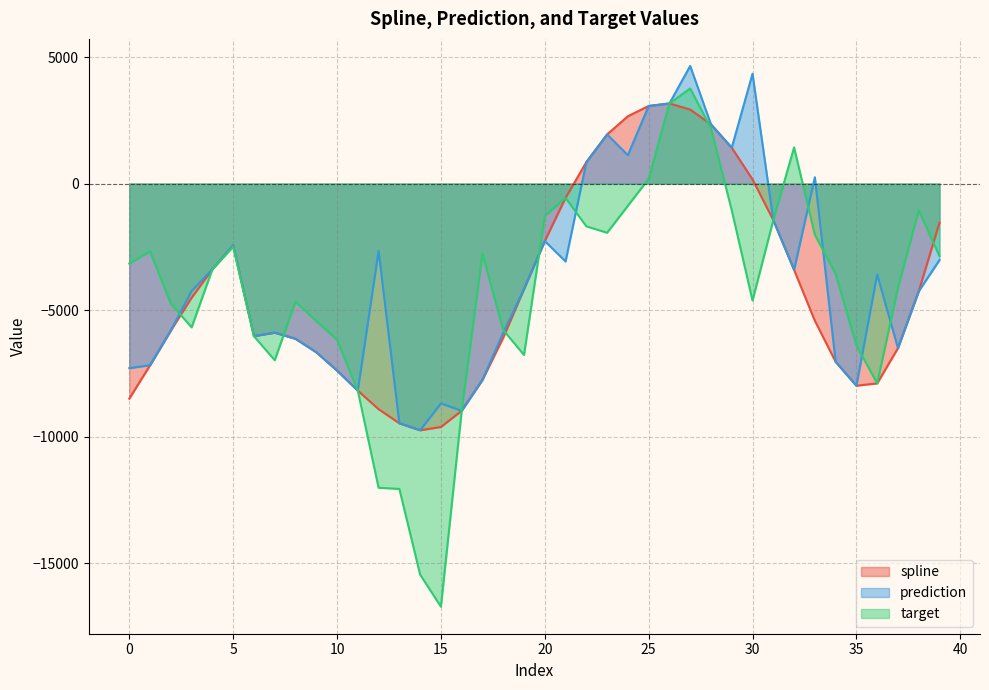

Reading left to right, list all the values displayed in this chart.

spline: -8498.3	-7177.9	-5805.0	-4511.5	-3382.7	-2440.3	-6028.8	-5890.8	-6132.7	-6664.0	-7388.9	-8180.8	-8913.6	-9471.8	-9746.3	-9618.4	-8976.3	-7757.1	-6088.8	-4169.5	-2269.8	-563.8	845.9	1941.3	2660.8	3066.2	3165.2	2924.4	2340.8	1417.9	166.0	-1443.2	-3409.2	-5418.4	-7040.5	-7986.8	-7894.5	-6503.3	-4256.1	-1547.9
prediction: -7293.5	-7177.9	-5805.0	-4245.7	-3382.7	-2440.3	-6028.8	-5890.8	-6132.7	-6664.0	-7388.9	-8180.8	-2661.2	-9471.8	-9746.3	-8688.4	-8976.3	-7757.1	-5891.9	-4169.5	-2269.8	-3077.8	845.9	1941.3	1121.6	3066.2	3165.2	4648.6	2340.8	1417.9	4339.4	-1443.2	-3409.2	250.9	-7040.5	-7986.8	-3594.3	-6503.3	-4256.1	-3023.7
target: -3158.8	-2678.1	-4742.5	-5680.4	-3382.7	-2496.3	-6028.8	-6978.8	-4667.9	-5429.8	-6170.3	-8180.8	-12017.7	-12063.5	-15449.2	-16717.1	-8976.3	-2772.5	-5784.0	-6771.9	-1279.5	-563.8	-1688.7	-1941.8	-875.8	190.5	3165.2	3758.3	2184.2	-1055.7	-4620.2	-1443.2	1426.9	-2017.8	-3571.2	-6387.2	-7894.5	-4115.0	-1054.9	-2863.9